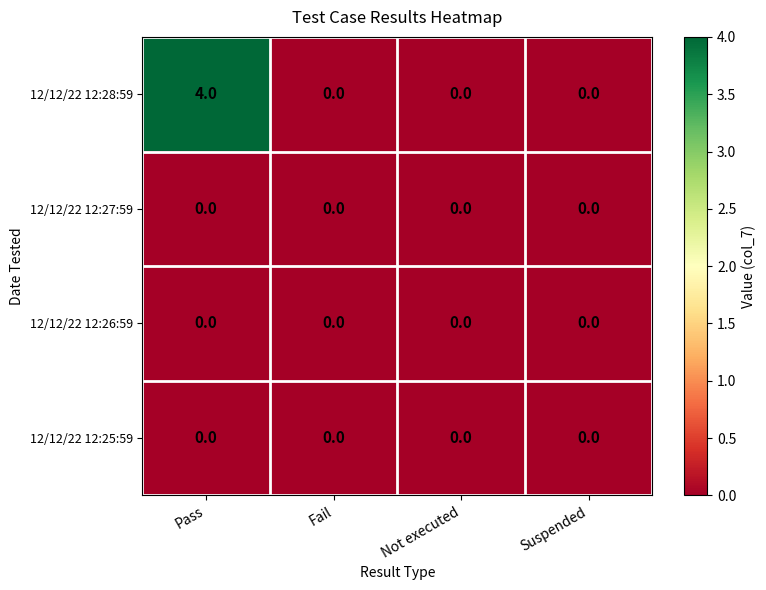

Is it true that 12/12/22 12:25:59 equals 0 at Fail?

True